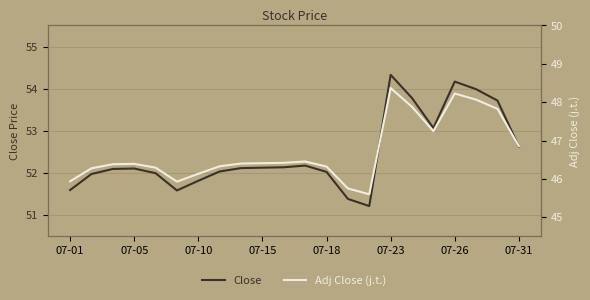

Reading right to left, list all the values displayed in this chart.

Close: 52.6	53.7	54.0	54.2	53.1	53.8	54.3	51.2	51.4	52.0	52.2	52.1	52.1	52.1	52.0	51.8	51.6	52.0	52.1	52.1	52.0	51.6
Adj Close (j.t.): 46.9	47.8	48.1	48.2	47.2	47.9	48.4	45.6	45.8	46.3	46.5	46.4	46.4	46.4	46.3	46.1	45.9	46.3	46.4	46.4	46.3	45.9